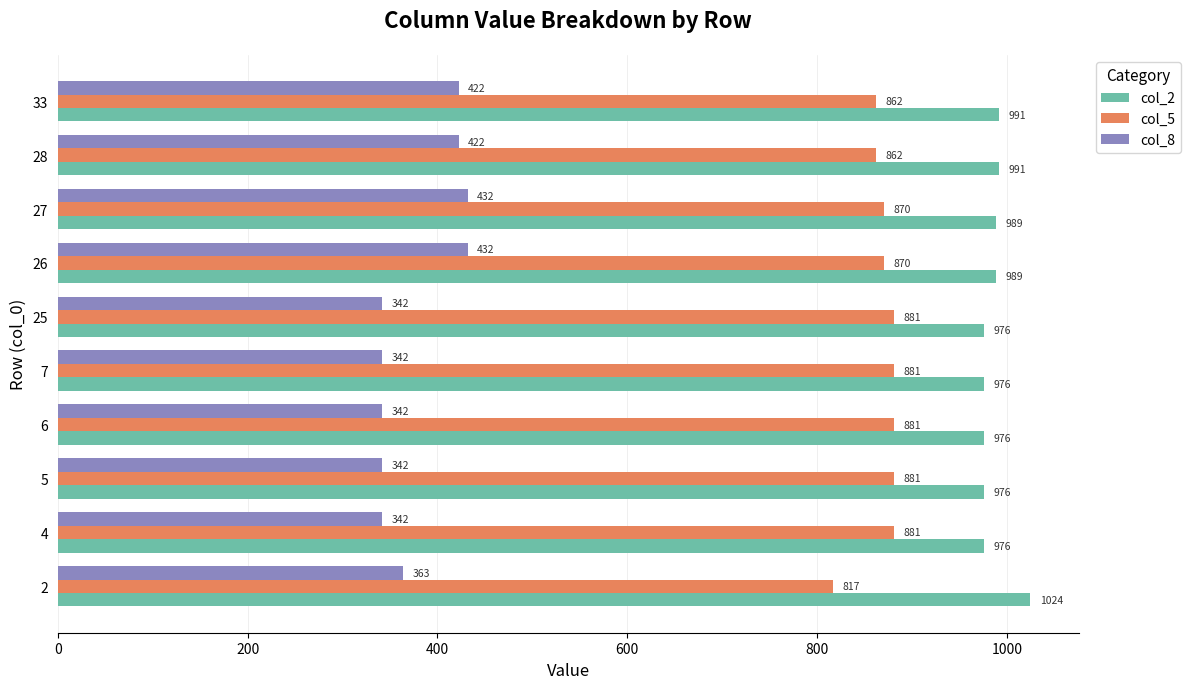

At which label does col_2 reach its minimum?

5